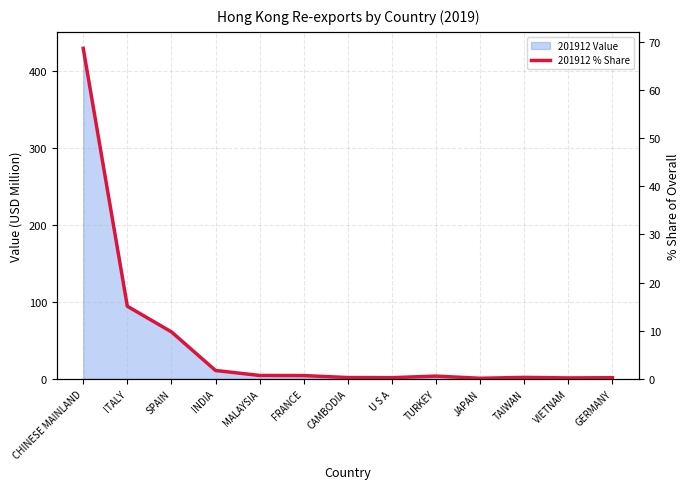

Is it true that the value at VIETNAM is 0.1?

False